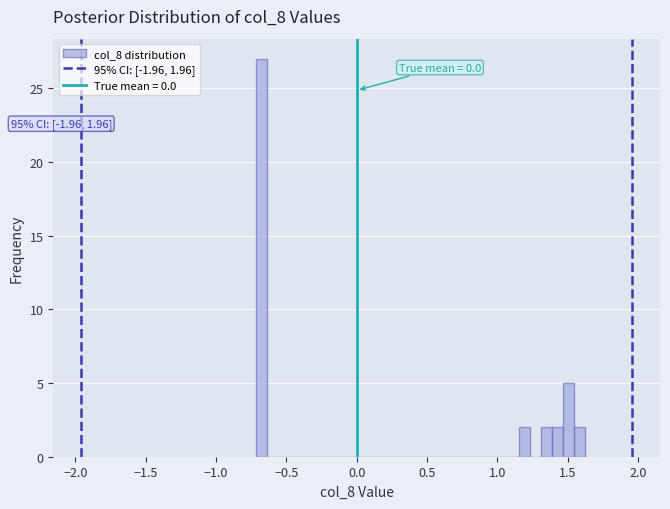

Read against the x-axis, roughly where is the centre of the tallest bar?

-0.70